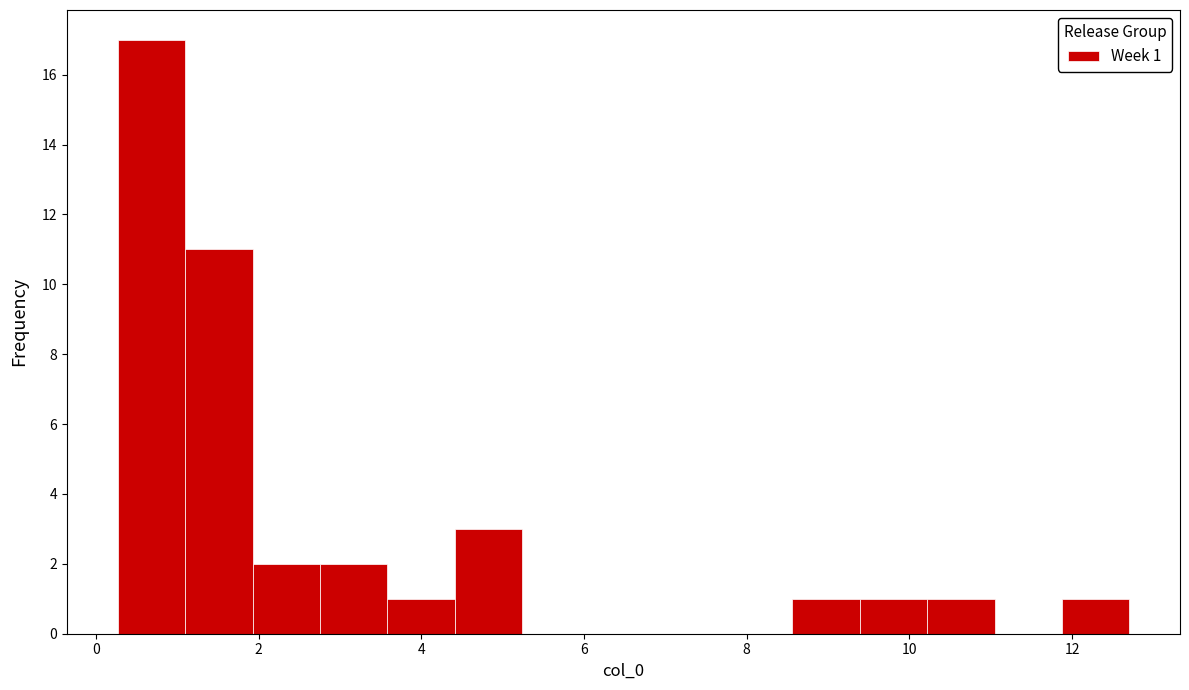

Which range on the x-axis has the tallest bar?

0.2 to 1.0